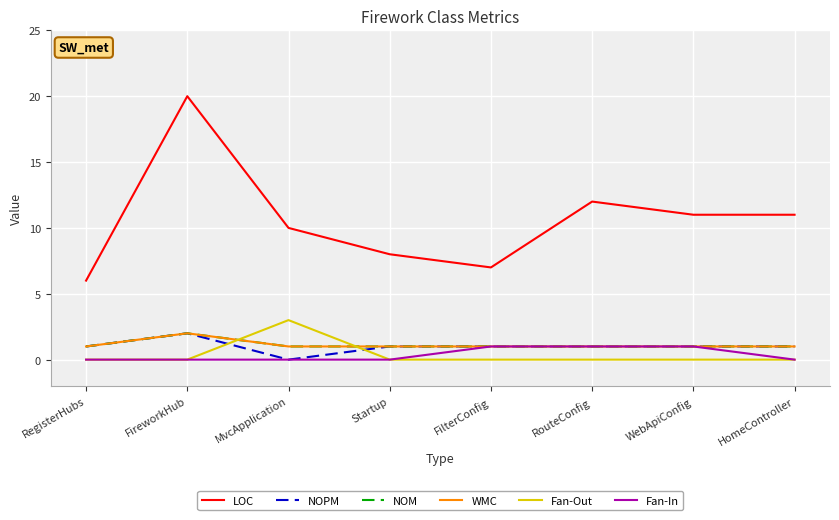

Reading right to left, extract all data points from this chart.

LOC: HomeController=11	WebApiConfig=11	RouteConfig=12	FilterConfig=7	Startup=8	MvcApplication=10	FireworkHub=20	RegisterHubs=6
NOPM: HomeController=1	WebApiConfig=1	RouteConfig=1	FilterConfig=1	Startup=1	MvcApplication=0	FireworkHub=2	RegisterHubs=1
NOM: HomeController=1	WebApiConfig=1	RouteConfig=1	FilterConfig=1	Startup=1	MvcApplication=1	FireworkHub=2	RegisterHubs=1
WMC: HomeController=1	WebApiConfig=1	RouteConfig=1	FilterConfig=1	Startup=1	MvcApplication=1	FireworkHub=2	RegisterHubs=1
Fan-Out: HomeController=0	WebApiConfig=0	RouteConfig=0	FilterConfig=0	Startup=0	MvcApplication=3	FireworkHub=0	RegisterHubs=0
Fan-In: HomeController=0	WebApiConfig=1	RouteConfig=1	FilterConfig=1	Startup=0	MvcApplication=0	FireworkHub=0	RegisterHubs=0